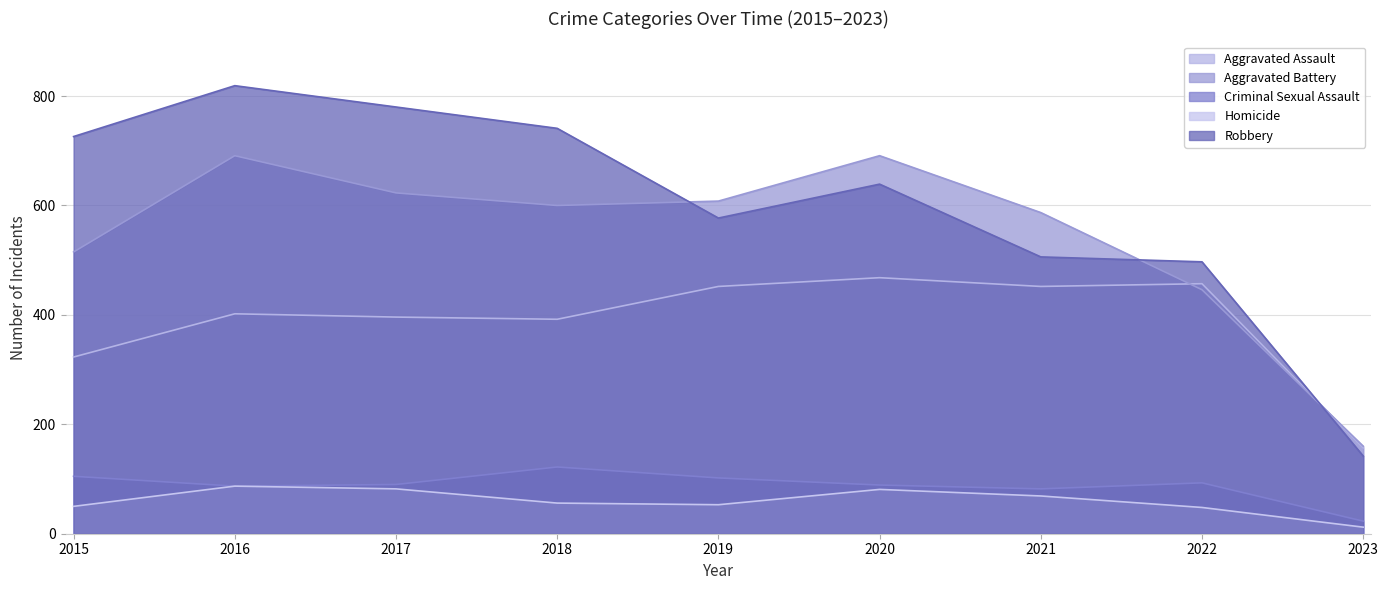

Between 2016 and 2019, which series saw the biggest shift?

Robbery